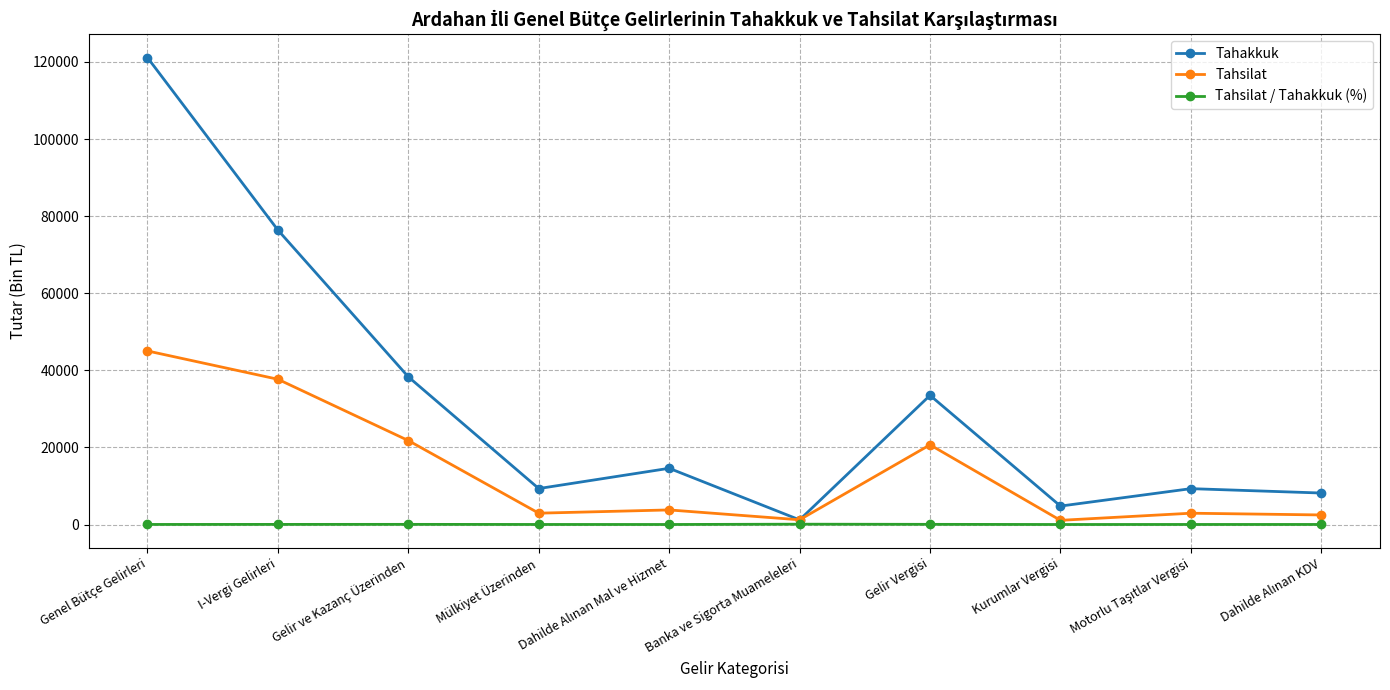

What is the label of the 9th point from the right?

I-Vergi Gelirleri